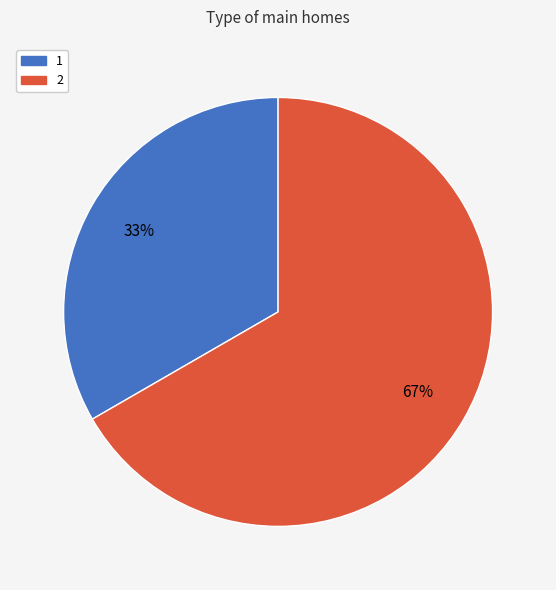

Is 2 the majority of the pie?

Yes